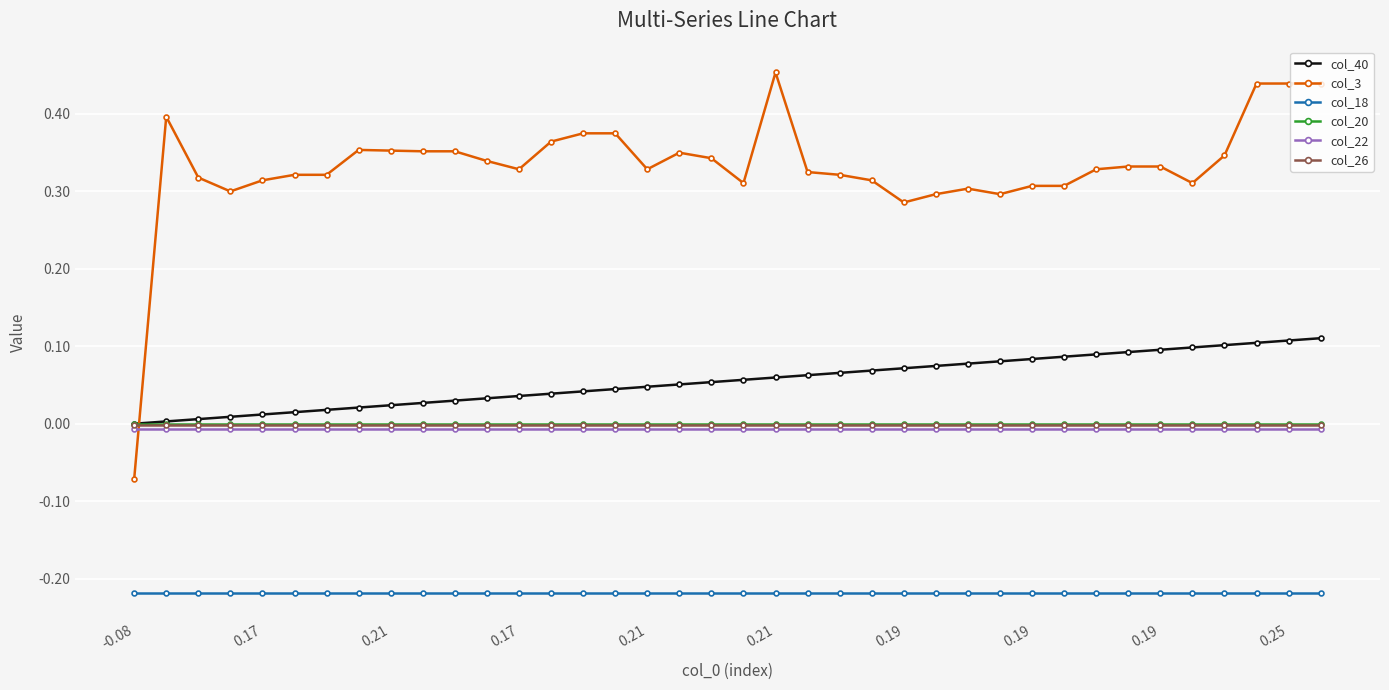

Which series has the largest range (max minus min)?

col_3